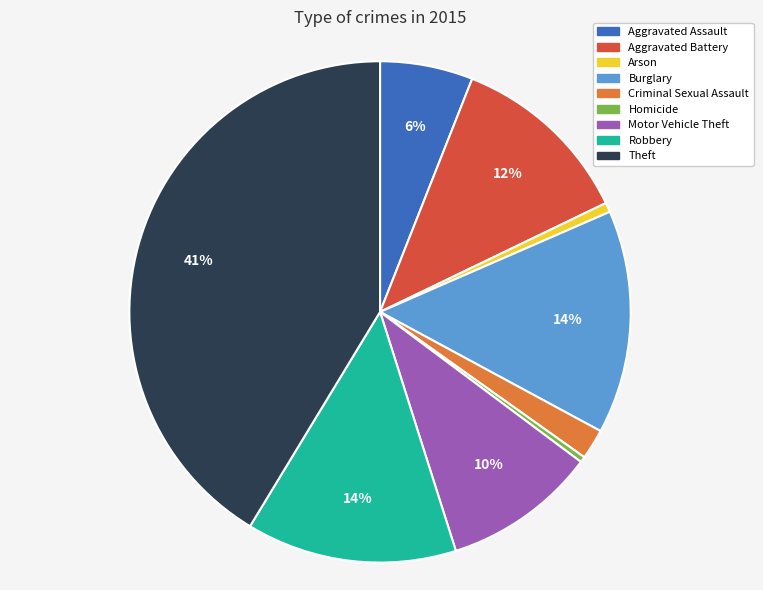

Between Homicide and Criminal Sexual Assault, which is larger?

Criminal Sexual Assault